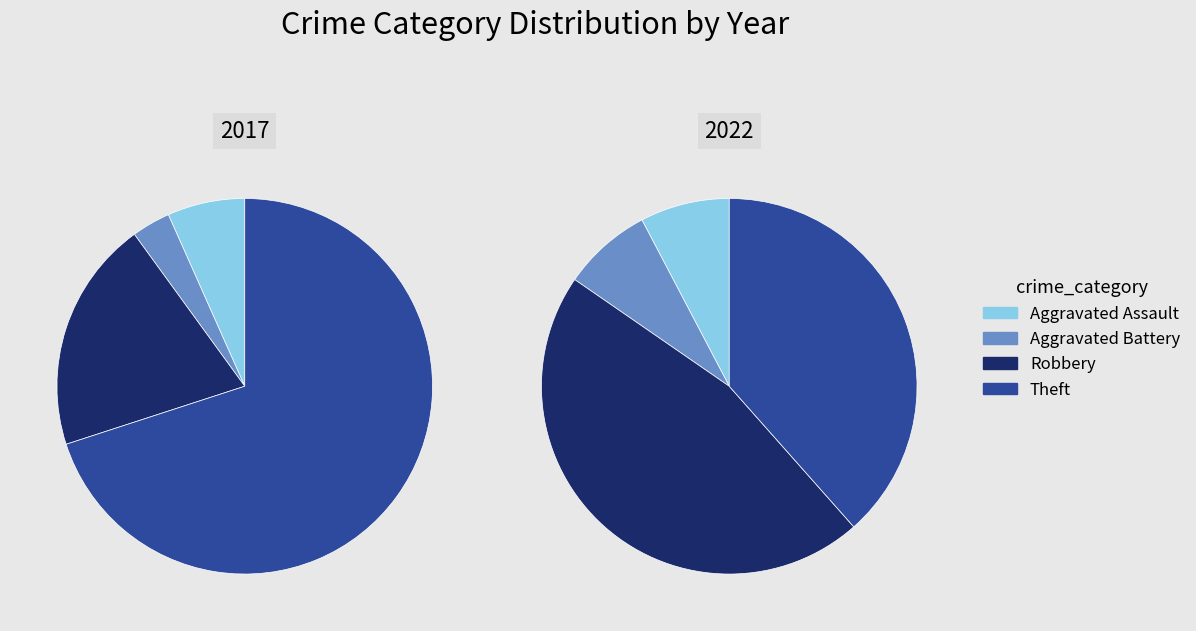

What percentage is NOT represented by Theft?

30.0%